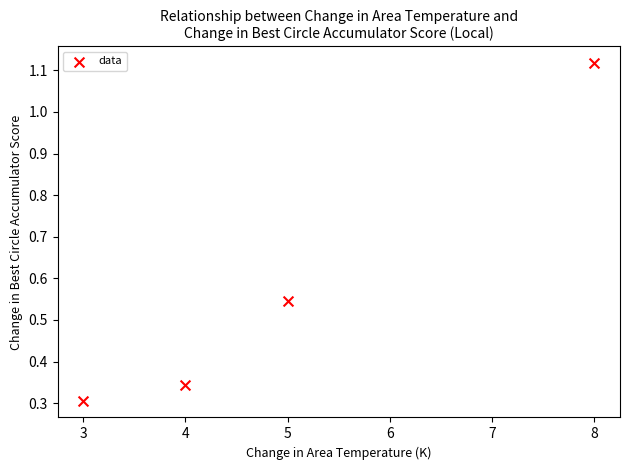

What is the average X value?

5.0